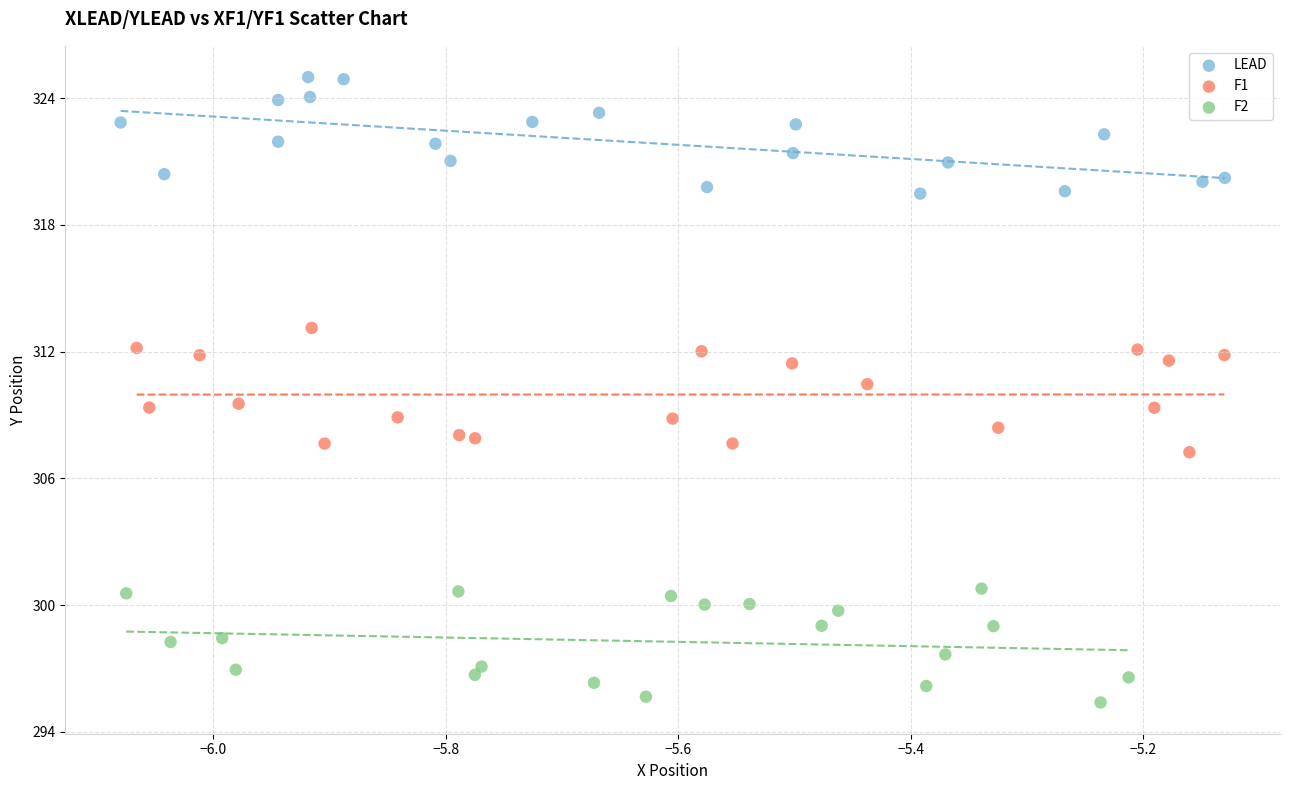

Which series contains the highest Y value?

LEAD